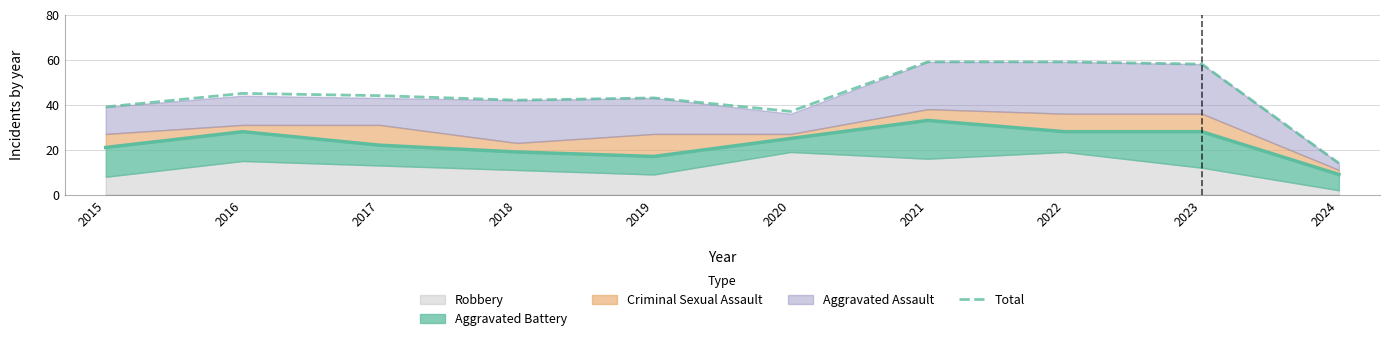

How many data points are less than 44?

5